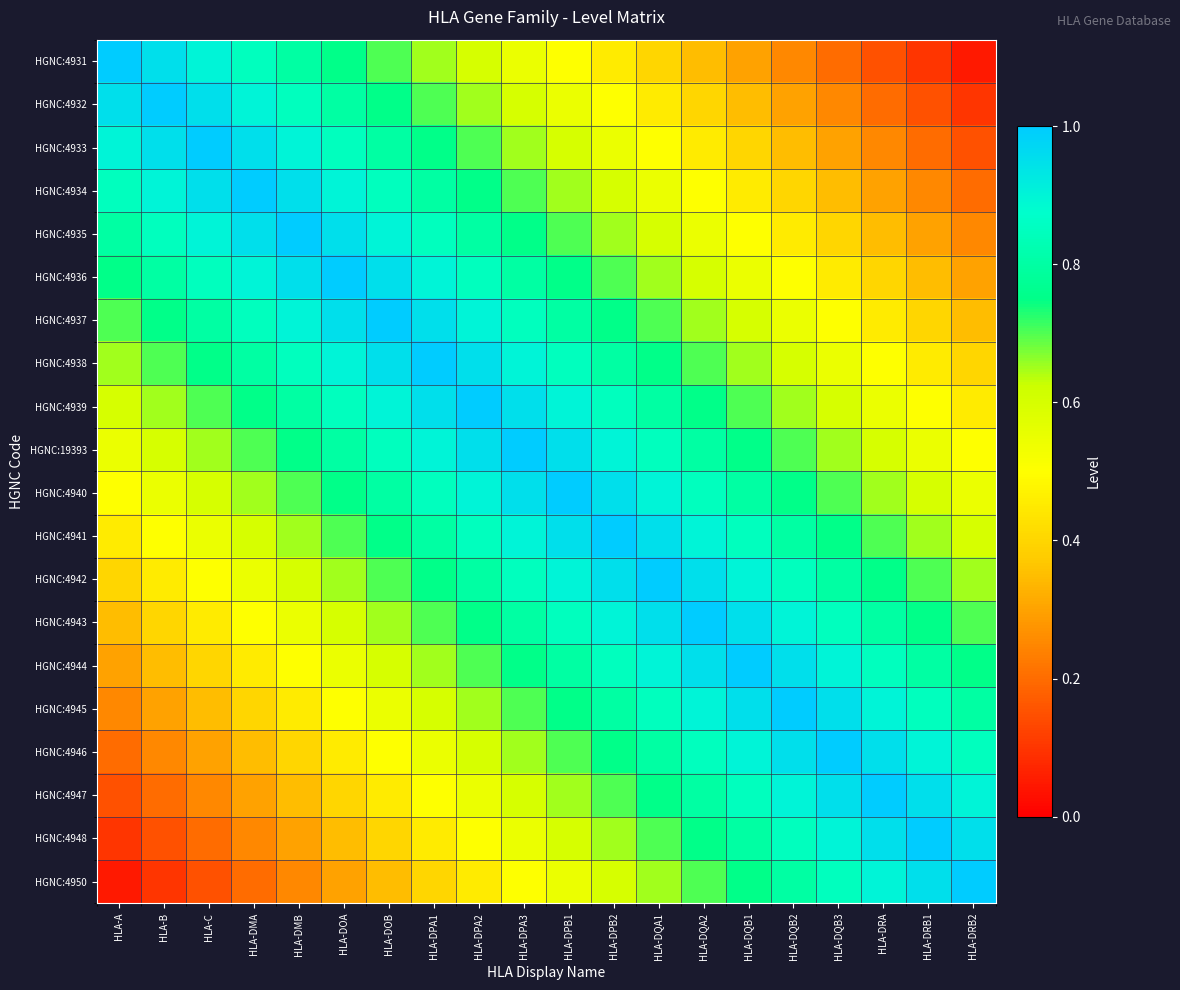

How many series are shown in this chart?

20